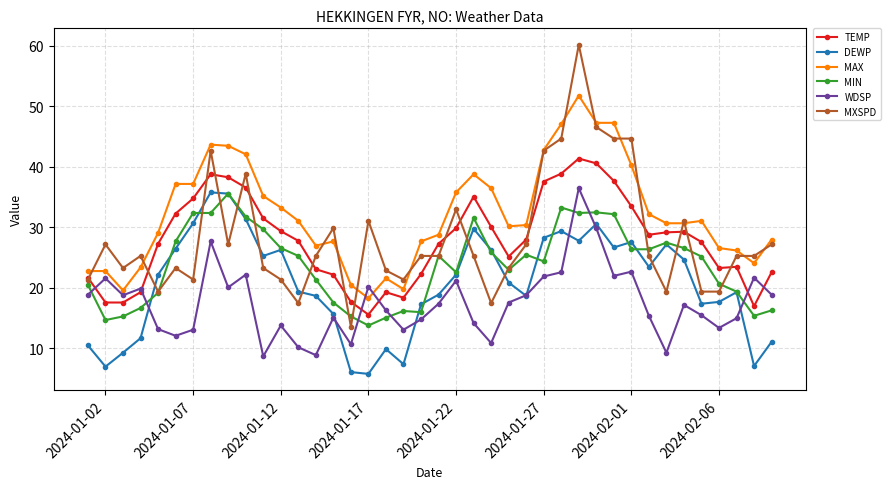

What is the value of the MIN point at the 40th from the left?

16.3